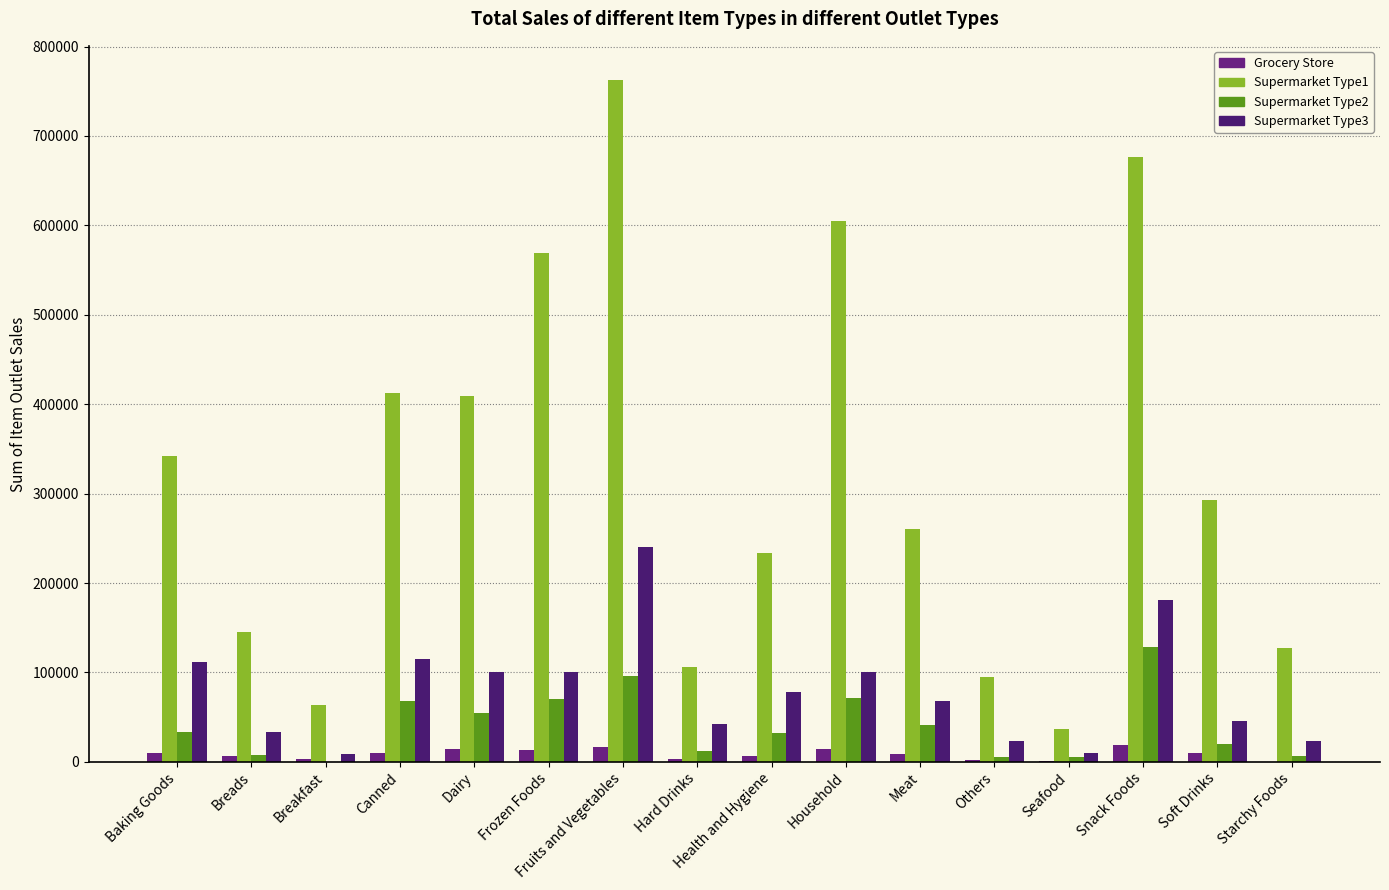

Rank the series at Others from highest to lowest value.

Supermarket Type1, Supermarket Type3, Supermarket Type2, Grocery Store